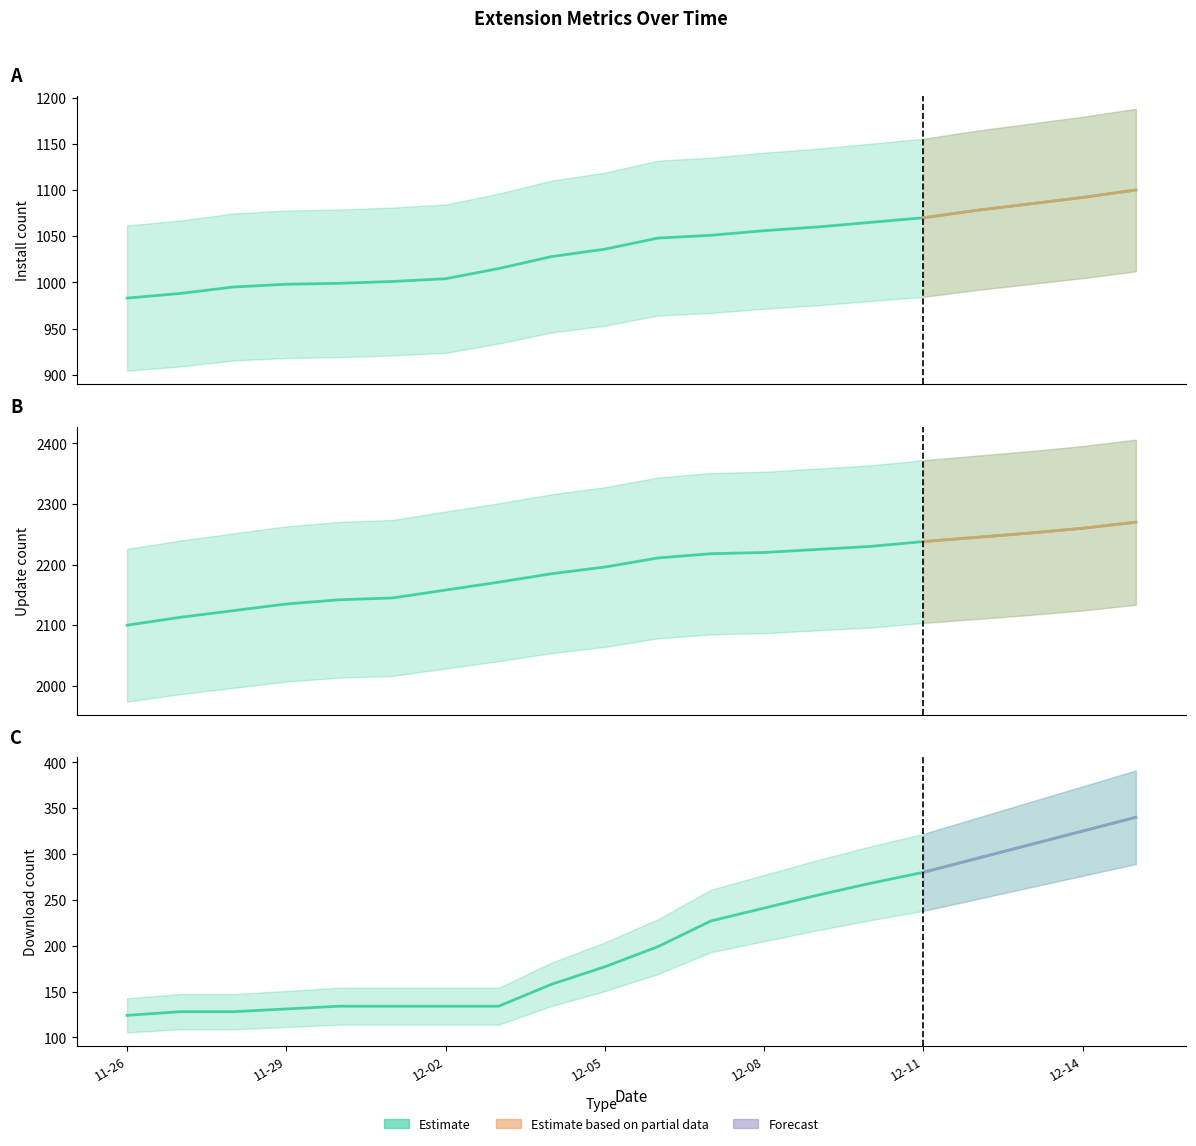

True or false: updateCount and install cross at least once.

False